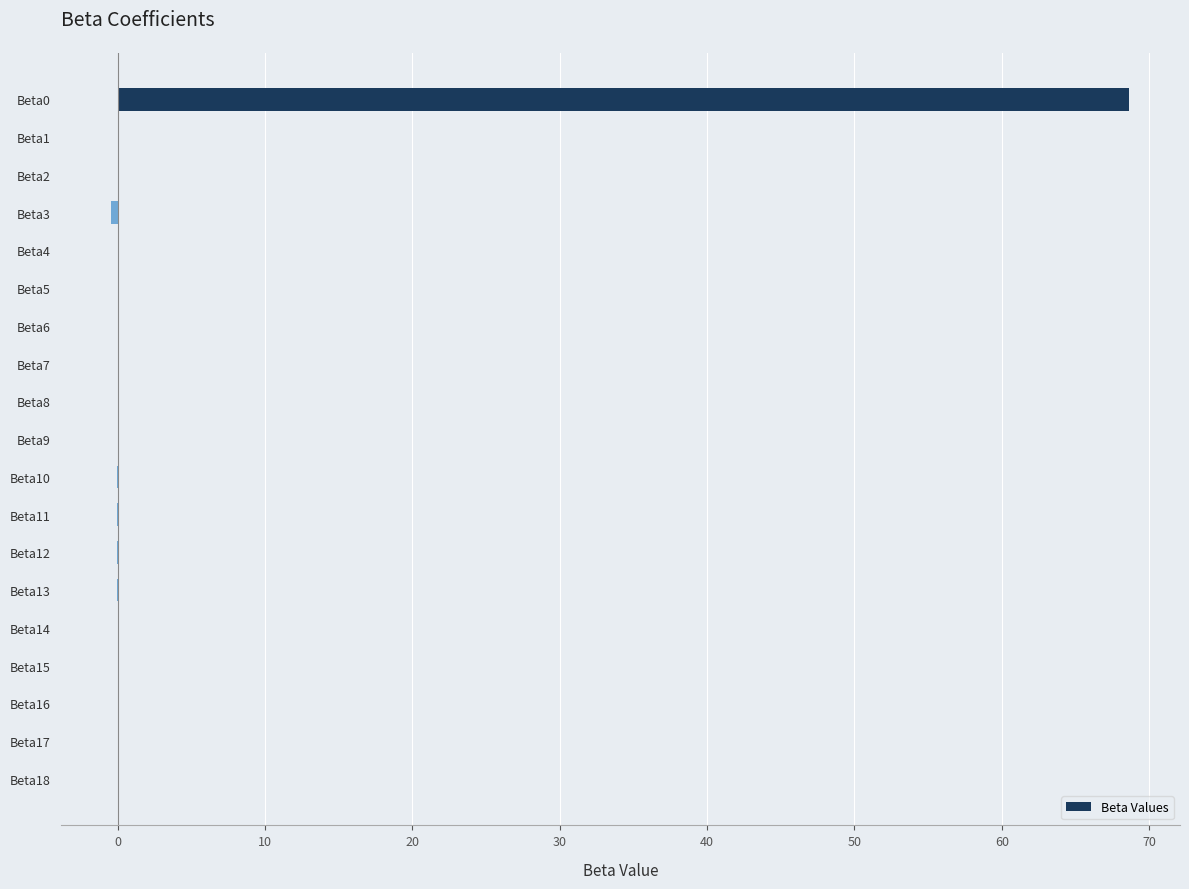

True or false: the data shows 0.0 at Beta17.

True